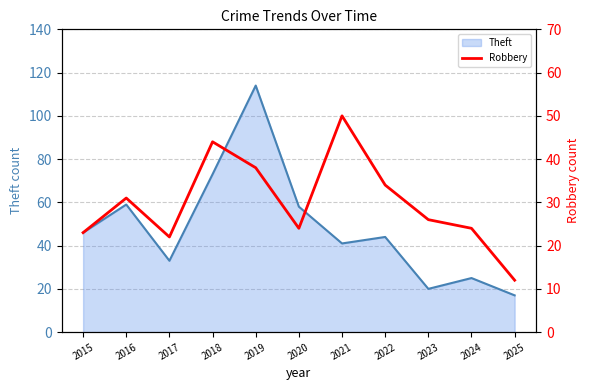

At which category does the chart reach its minimum across all series?

2025